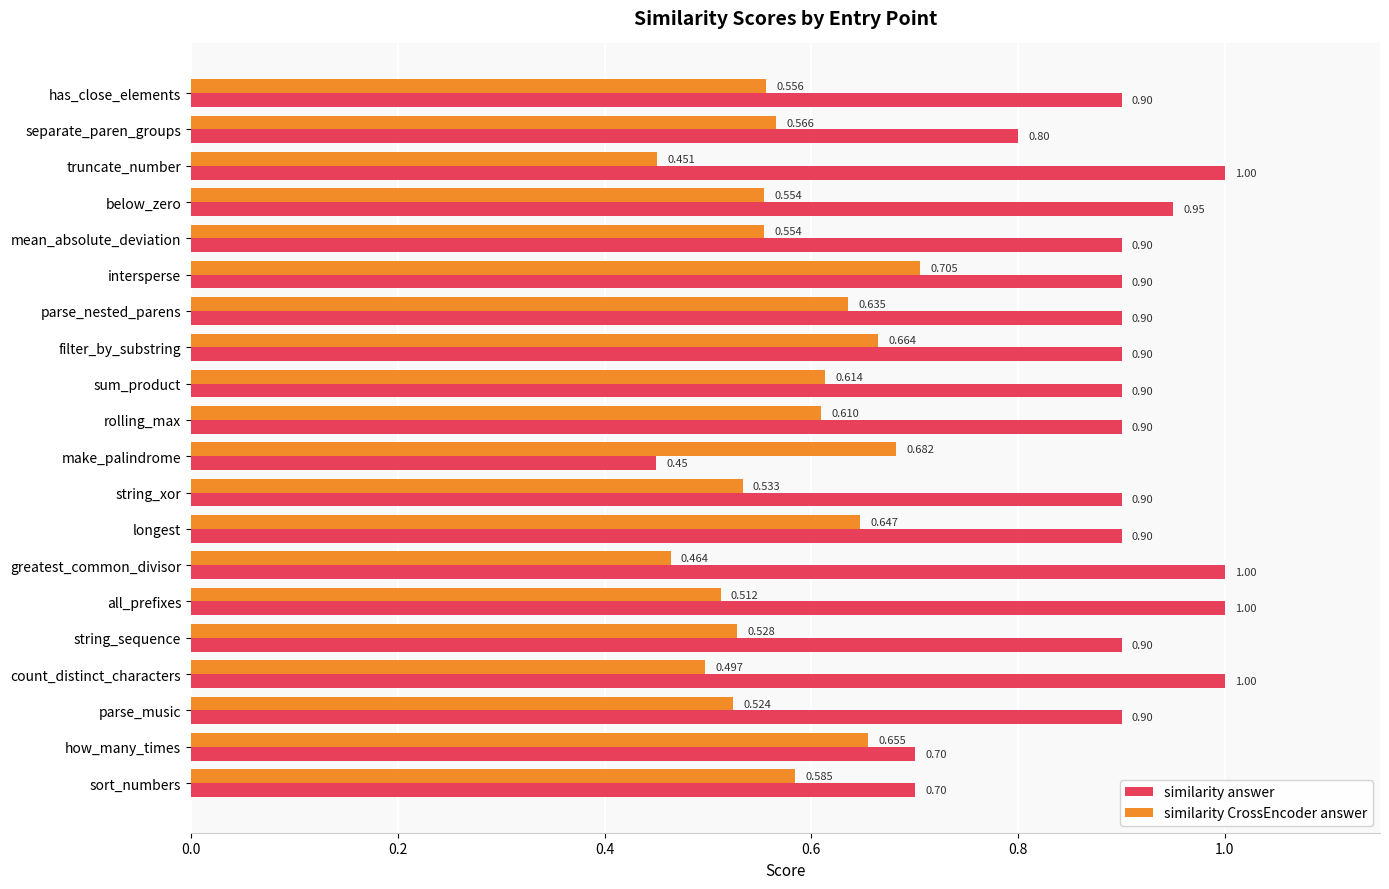

Rank the series by their maximum value, from highest to lowest.

similarity answer, similarity CrossEncoder answer